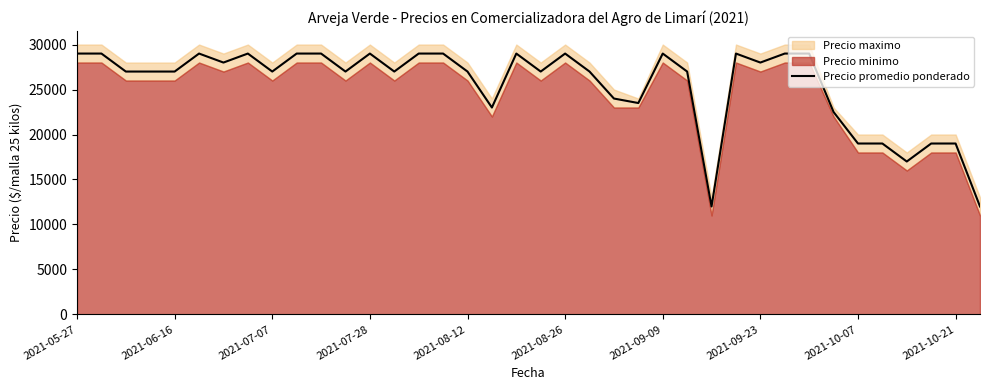

At which label does the data first exceed 27000?

2021-05-27